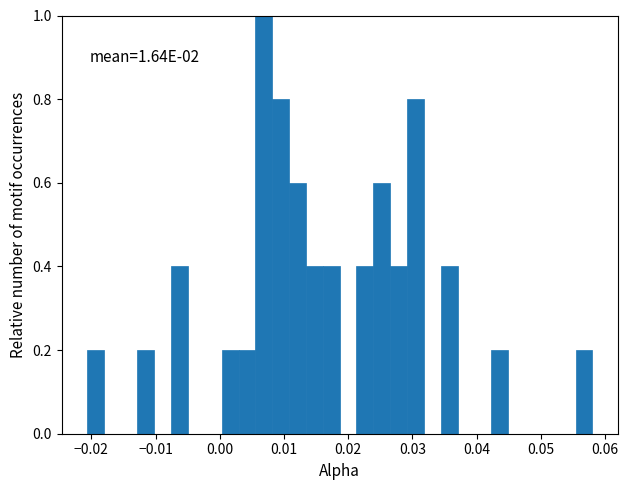

Read against the x-axis, roughly where is the centre of the tallest bar?

0.007